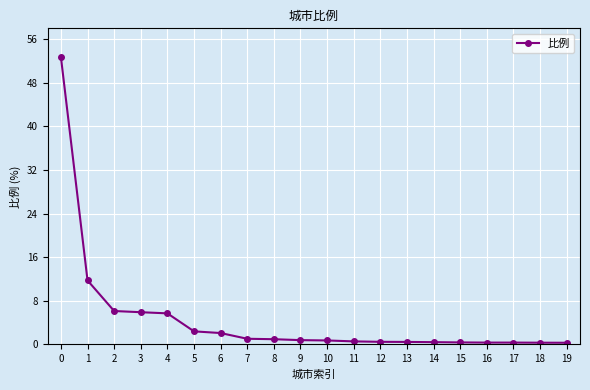

What is the value of the 7th point from the left?

2.1